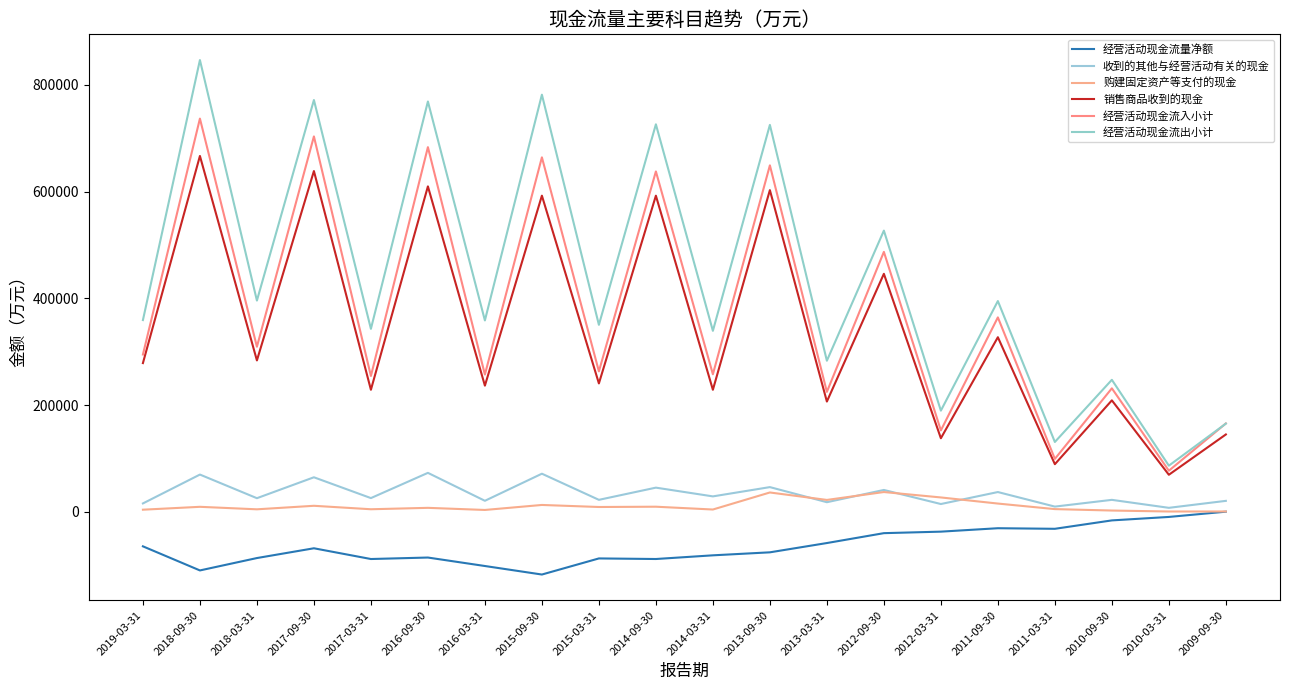

Reading left to right, extract all data points from this chart.

经营活动现金流量净额: 2019-03-31=-64550	2018-09-30=-109695	2018-03-31=-86496	2017-09-30=-68185	2017-03-31=-88308	2016-09-30=-85541	2016-03-31=-101407	2015-09-30=-117383	2015-03-31=-87208	2014-09-30=-88295	2014-03-31=-81399	2013-09-30=-75776	2013-03-31=-58378	2012-09-30=-39859	2012-03-31=-37031	2011-09-30=-30611	2011-03-31=-31698	2010-09-30=-15959	2010-03-31=-9468	2009-09-30=373
收到的其他与经营活动有关的现金: 2019-03-31=15841	2018-09-30=69920	2018-03-31=25650	2017-09-30=64832	2017-03-31=25839	2016-09-30=73126	2016-03-31=20774	2015-09-30=71538	2015-03-31=22575	2014-09-30=45410	2014-03-31=29036	2013-09-30=46411	2013-03-31=18120	2012-09-30=41083	2012-03-31=14713	2011-09-30=37172	2011-03-31=9907	2010-09-30=22540	2010-03-31=7598	2009-09-30=20648
购建固定资产等支付的现金: 2019-03-31=4099	2018-09-30=9495	2018-03-31=4816	2017-09-30=11413	2017-03-31=4932	2016-09-30=7572	2016-03-31=3607	2015-09-30=12982	2015-03-31=9151	2014-09-30=9690	2014-03-31=4431	2013-09-30=36353	2013-03-31=22392	2012-09-30=37184	2012-03-31=27052	2011-09-30=15600	2011-03-31=5197	2010-09-30=2524	2010-03-31=712	2009-09-30=759
销售商品收到的现金: 2019-03-31=278764	2018-09-30=666860	2018-03-31=283781	2017-09-30=638563	2017-03-31=228794	2016-09-30=609845	2016-03-31=236524	2015-09-30=592445	2015-03-31=240691	2014-09-30=592430	2014-03-31=228779	2013-09-30=602842	2013-03-31=206723	2012-09-30=446046	2012-03-31=137952	2011-09-30=327239	2011-03-31=89372	2010-09-30=208959	2010-03-31=69552	2009-09-30=145056
经营活动现金流入小计: 2019-03-31=294820	2018-09-30=736845	2018-03-31=309430	2017-09-30=703468	2017-03-31=254633	2016-09-30=683339	2016-03-31=257298	2015-09-30=664248	2015-03-31=263265	2014-09-30=637840	2014-03-31=257815	2013-09-30=649253	2013-03-31=224843	2012-09-30=487129	2012-03-31=152665	2011-09-30=364411	2011-03-31=99280	2010-09-30=231499	2010-03-31=77150	2009-09-30=165704
经营活动现金流出小计: 2019-03-31=359370	2018-09-30=846540	2018-03-31=395926	2017-09-30=771653	2017-03-31=342941	2016-09-30=768880	2016-03-31=358705	2015-09-30=781631	2015-03-31=350474	2014-09-30=726135	2014-03-31=339214	2013-09-30=725029	2013-03-31=283221	2012-09-30=526988	2012-03-31=189695	2011-09-30=395022	2011-03-31=130977	2010-09-30=247458	2010-03-31=86617	2009-09-30=165332